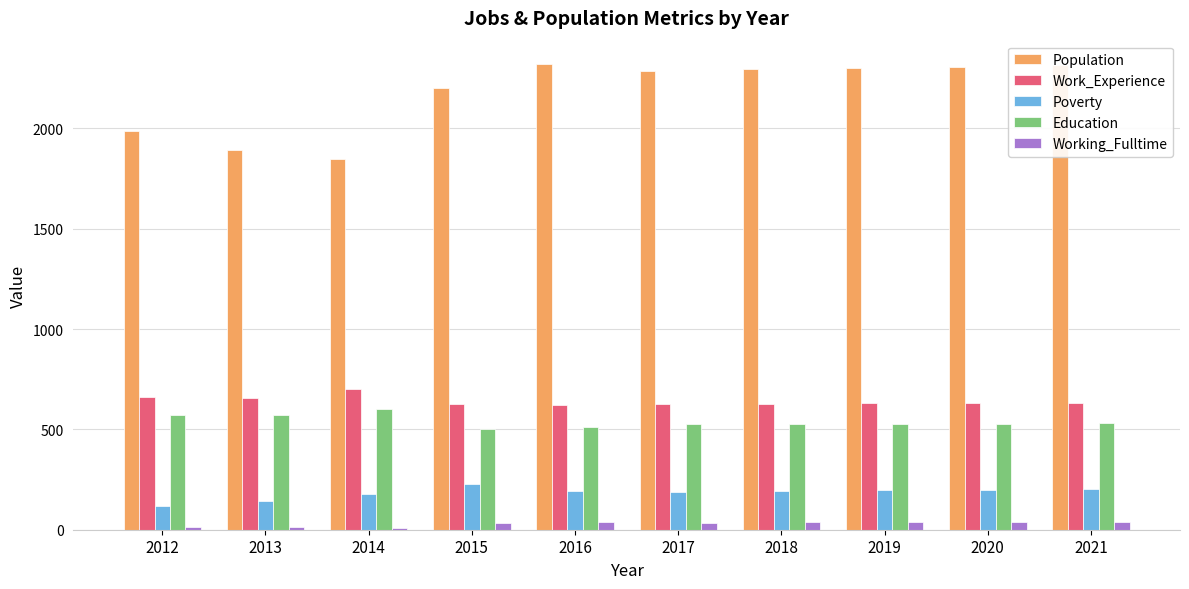

List the series in order of their peak value, highest first.

Population, Work_Experience, Education, Poverty, Working_Fulltime